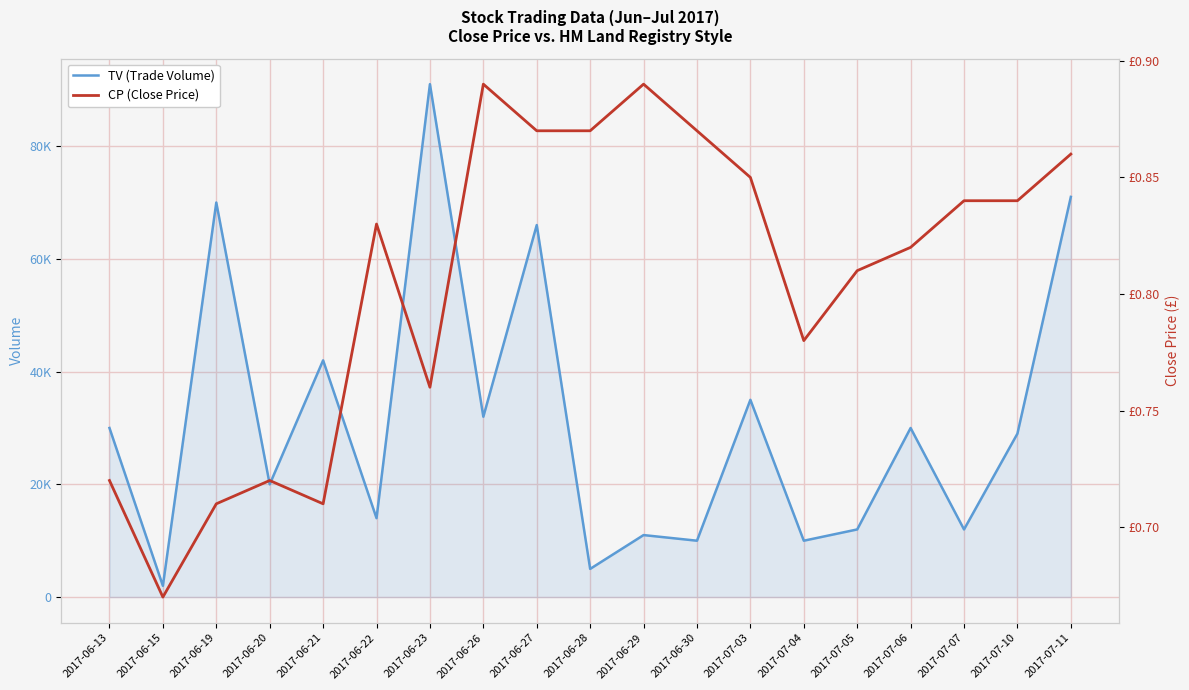

What is the sum of the TV (Trade Volume) values at 2017-06-22 and 2017-07-07?

26000.0